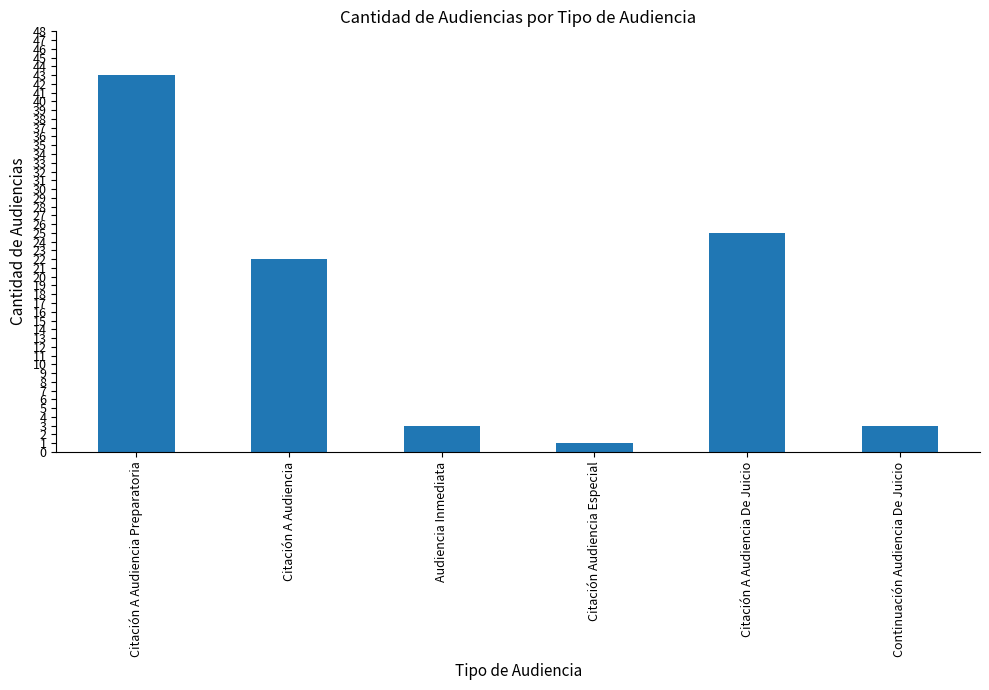

Reading right to left, transcribe all the data shown in this chart.

Continuación Audiencia De Juicio=3	Citación A Audiencia De Juicio=25	Citación Audiencia Especial=1	Audiencia Inmediata=3	Citación A Audiencia=22	Citación A Audiencia Preparatoria=43